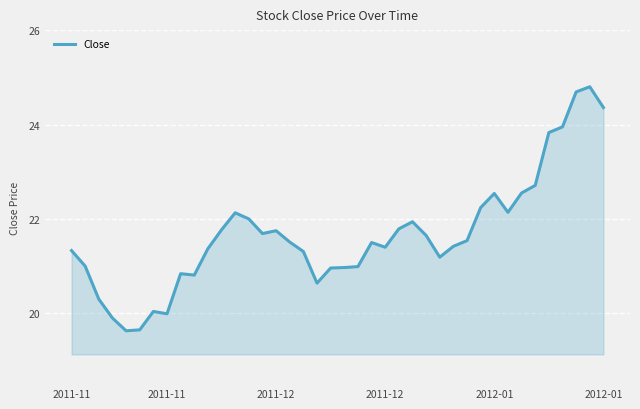

What is the greatest value displayed?

24.8